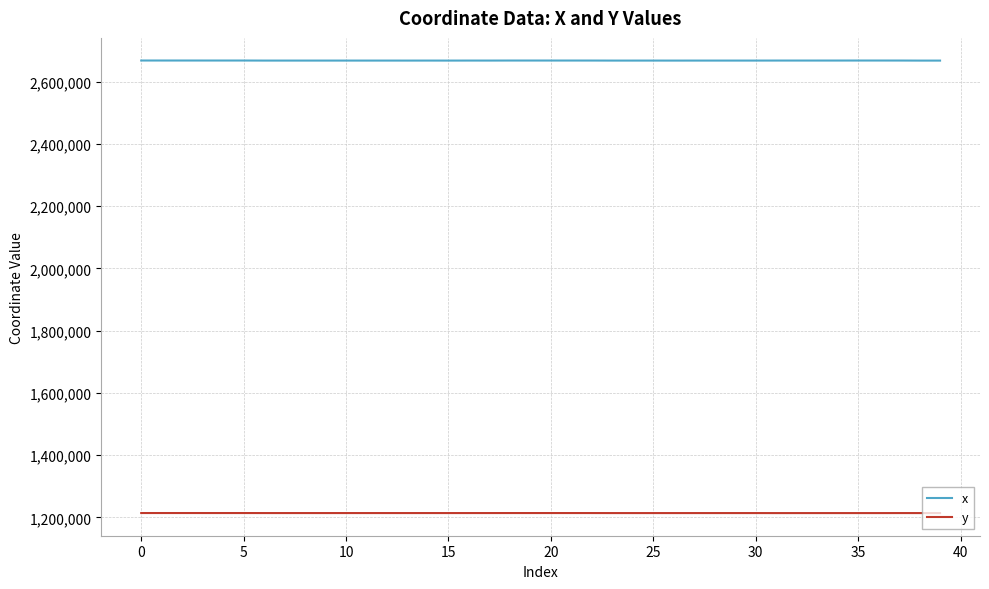

What is the maximum value shown in the chart?

2668239.6